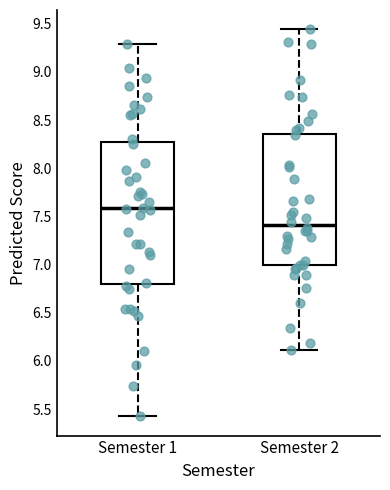

Which box has the lowest median line?

Semester 2